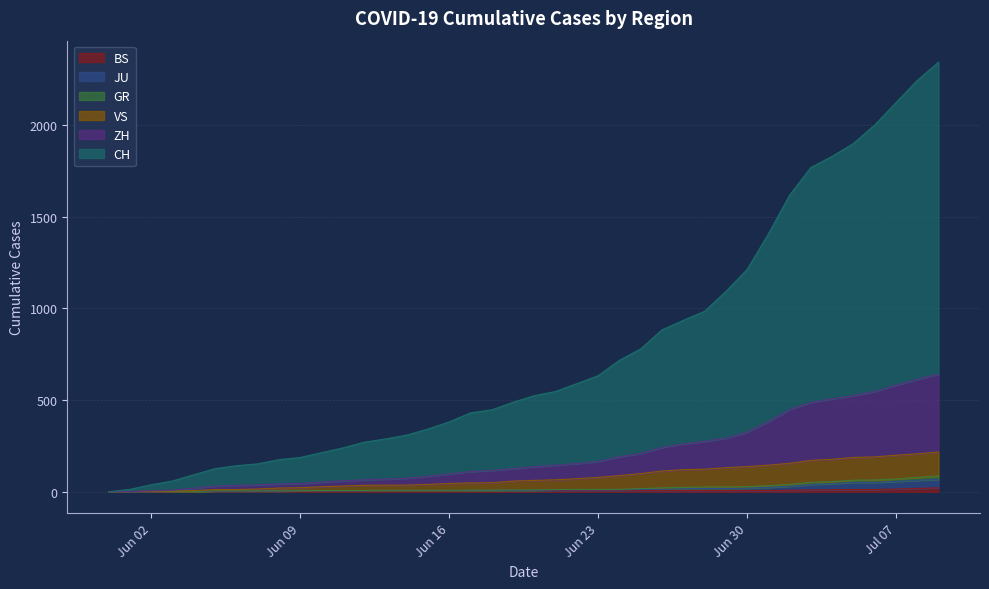

What is the spread (max minus min) of values at 2020-06-14?

304